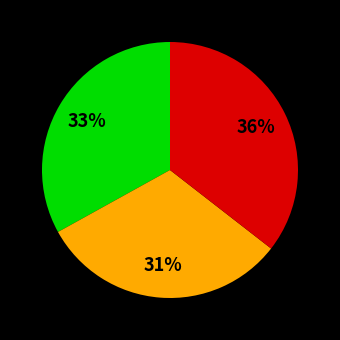

Is there a majority slice in this chart?

No